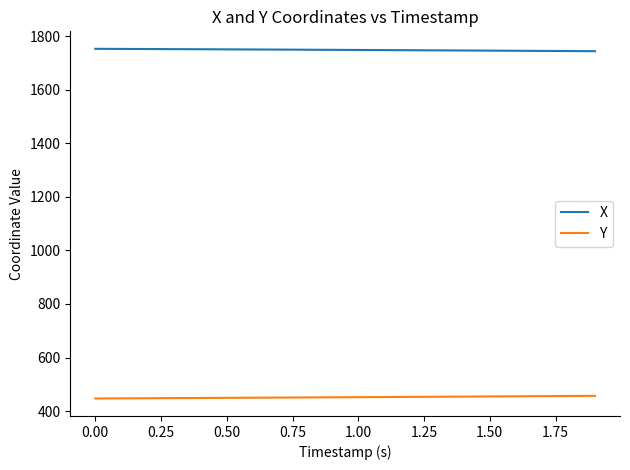

What are all the series names shown in the legend?

X, Y